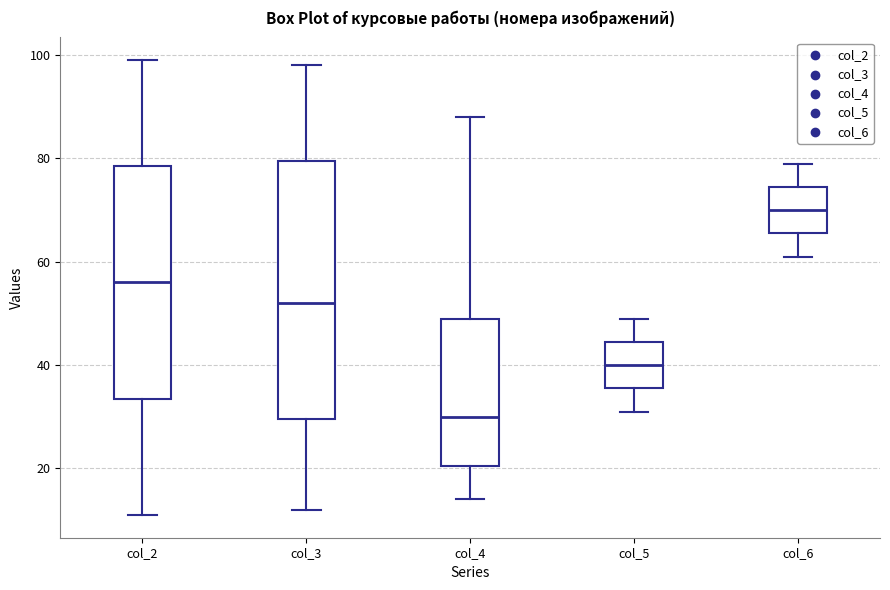

Which box has the lowest median line?

col_4